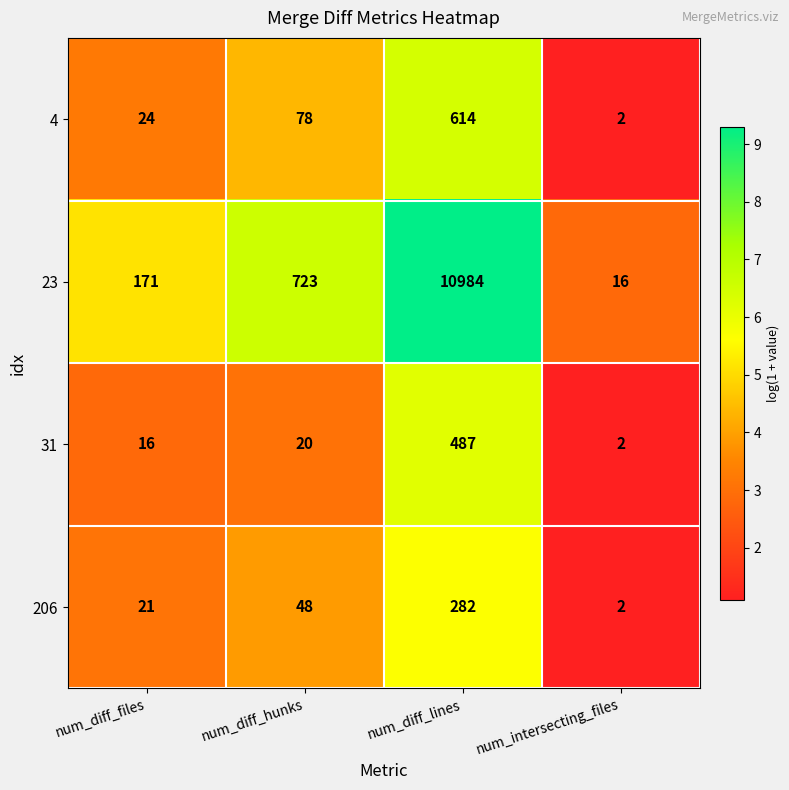

What is the sum of all 4 values?

718